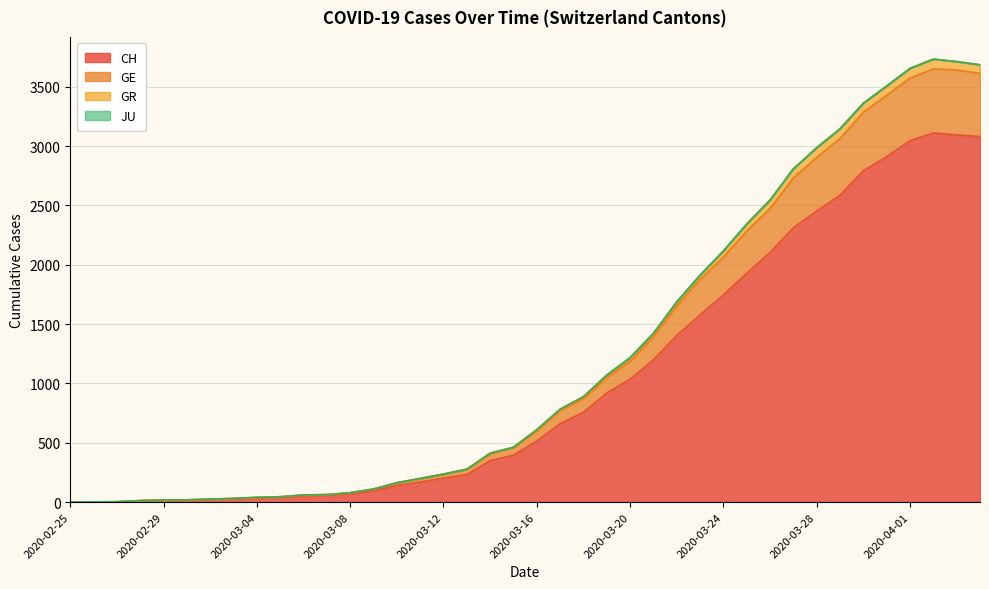

What position from the left is 2020-03-29?

34